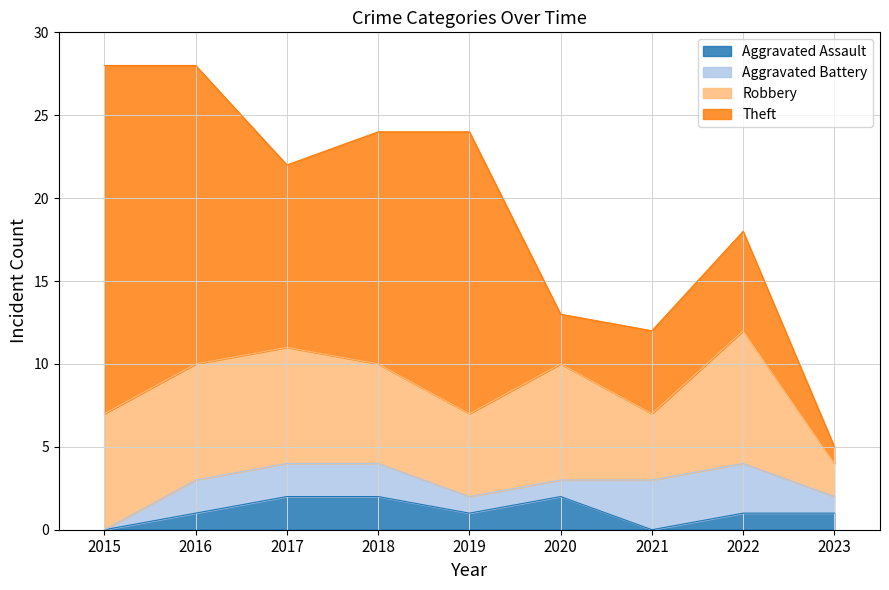

Read the Aggravated Battery value at 2021.

3